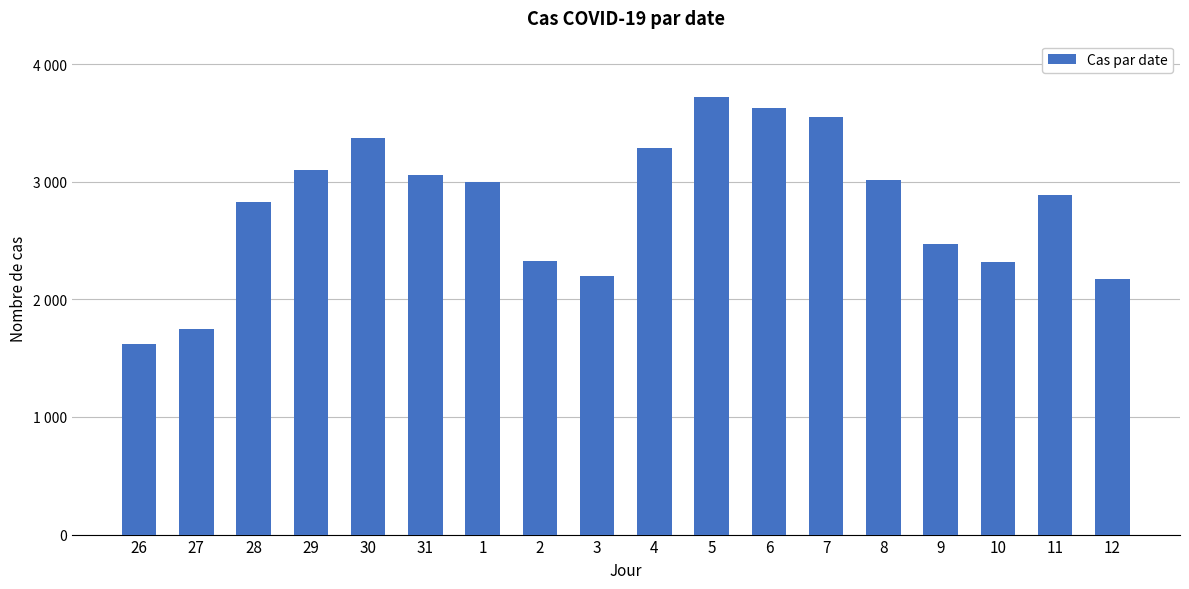

Between 11 and 8, which is larger?

8